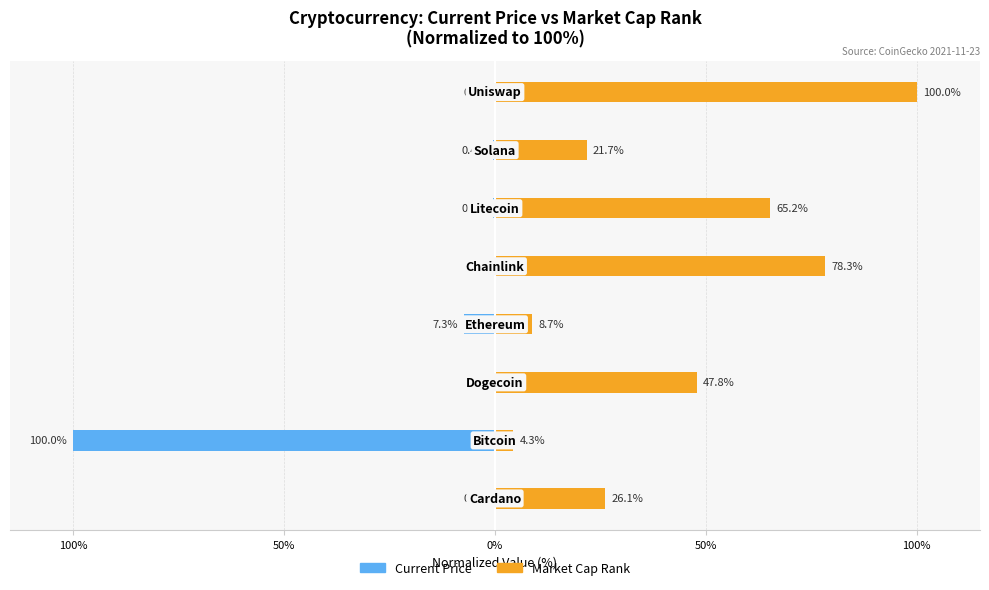

Is it true that current_price equals -0.7 at 150%?

False